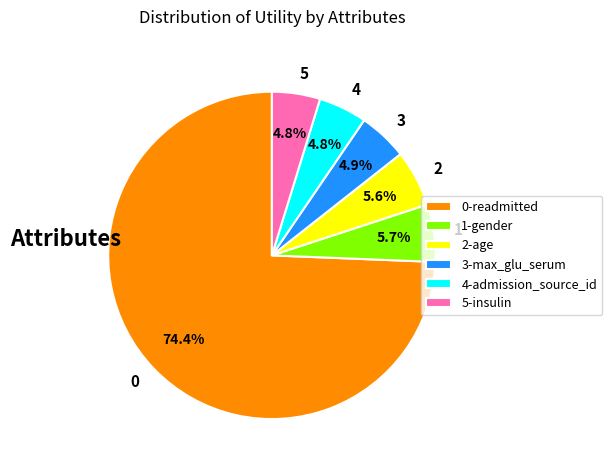

Is there a majority slice in this chart?

Yes